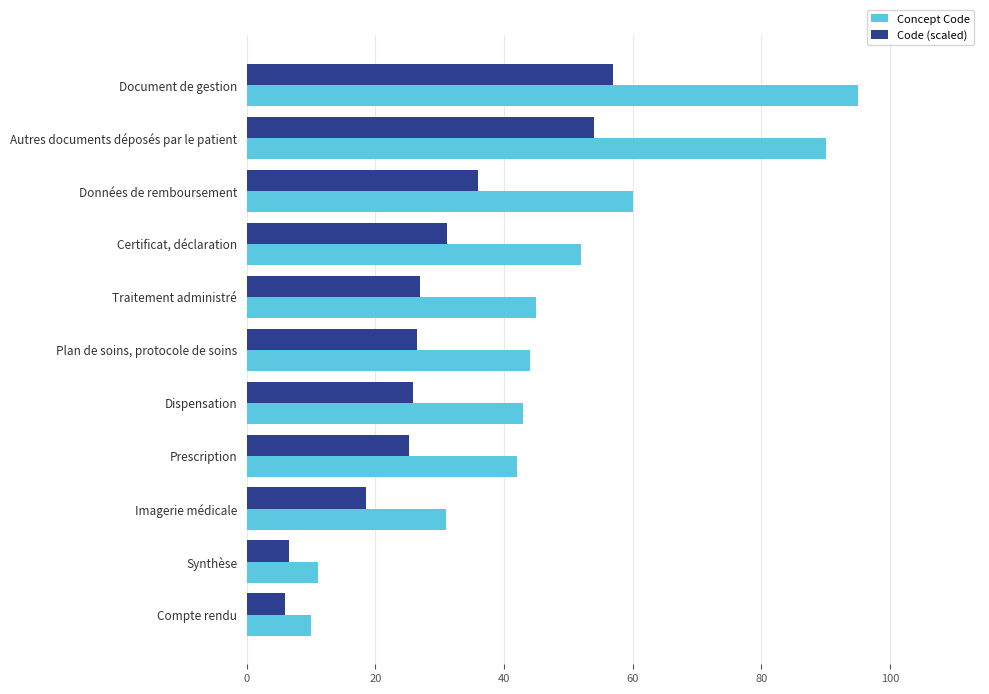

What is the difference between the maximum and second lowest values in the Concept Code series?

84.0